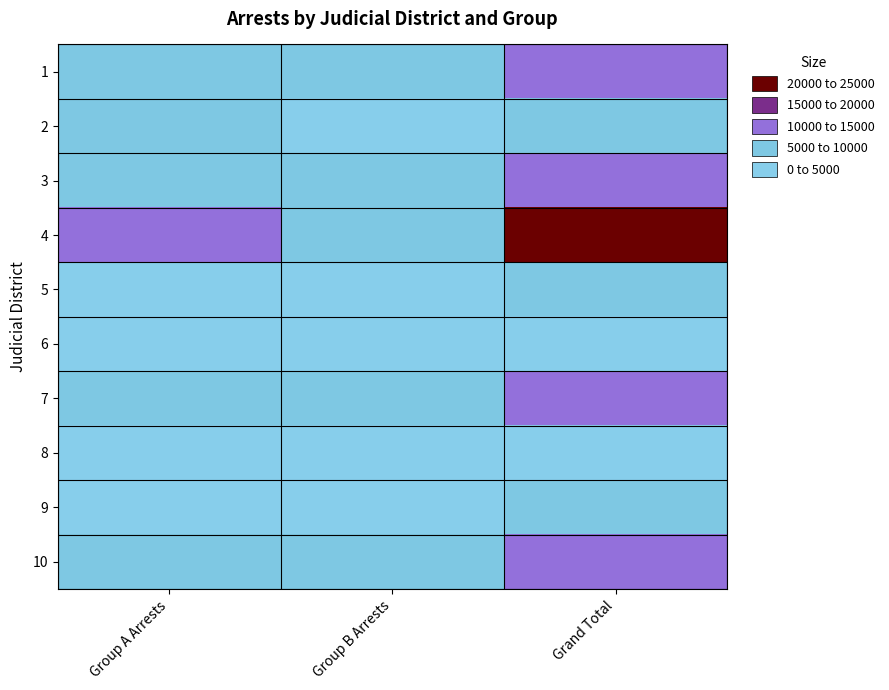

How many series are shown in this chart?

10